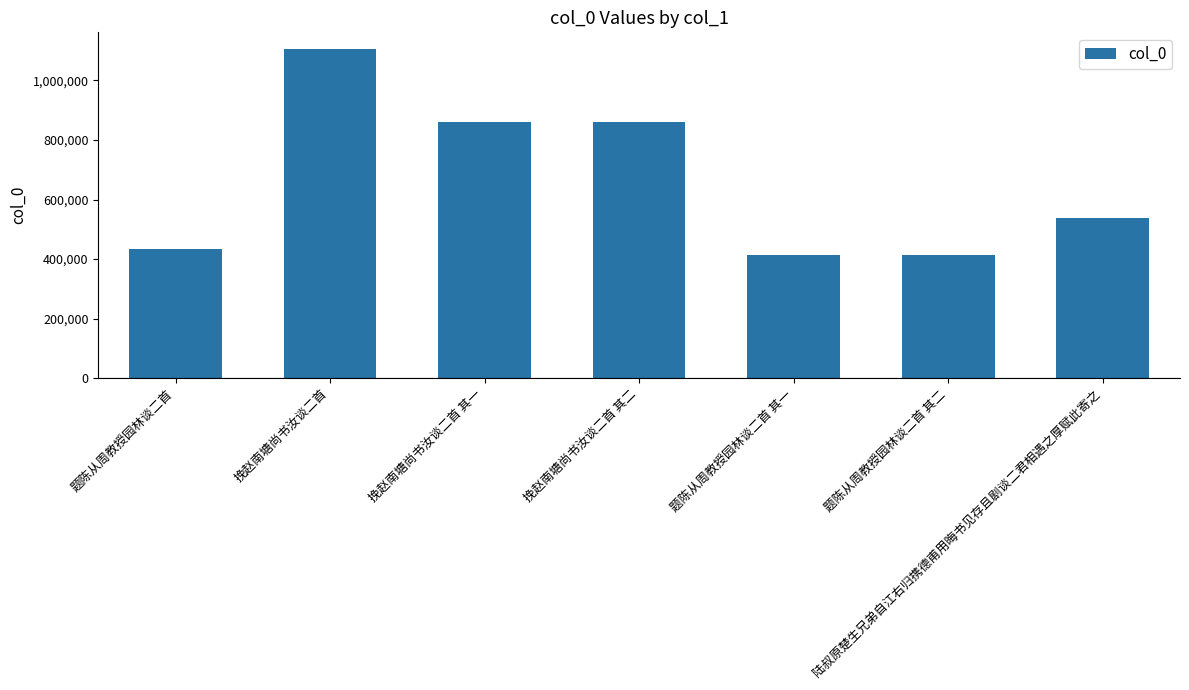

What is the average value?

661024